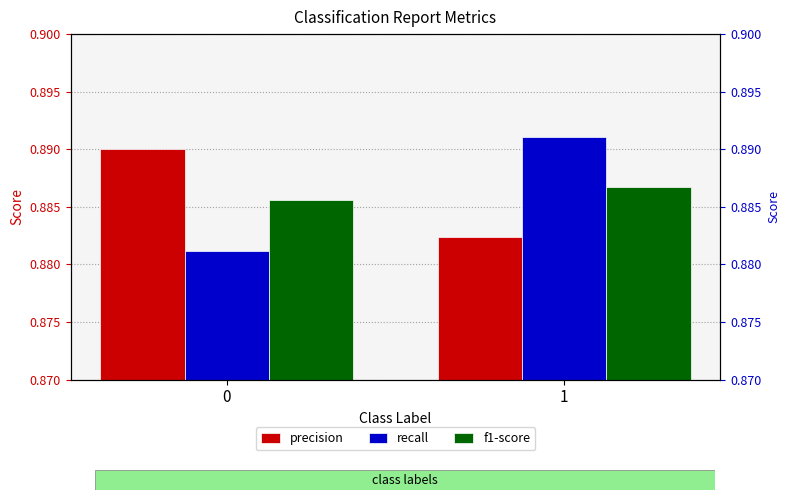

Reading left to right, transcribe all the data shown in this chart.

precision: 0.9	0.9
recall: 0.9	0.9
f1-score: 0.9	0.9